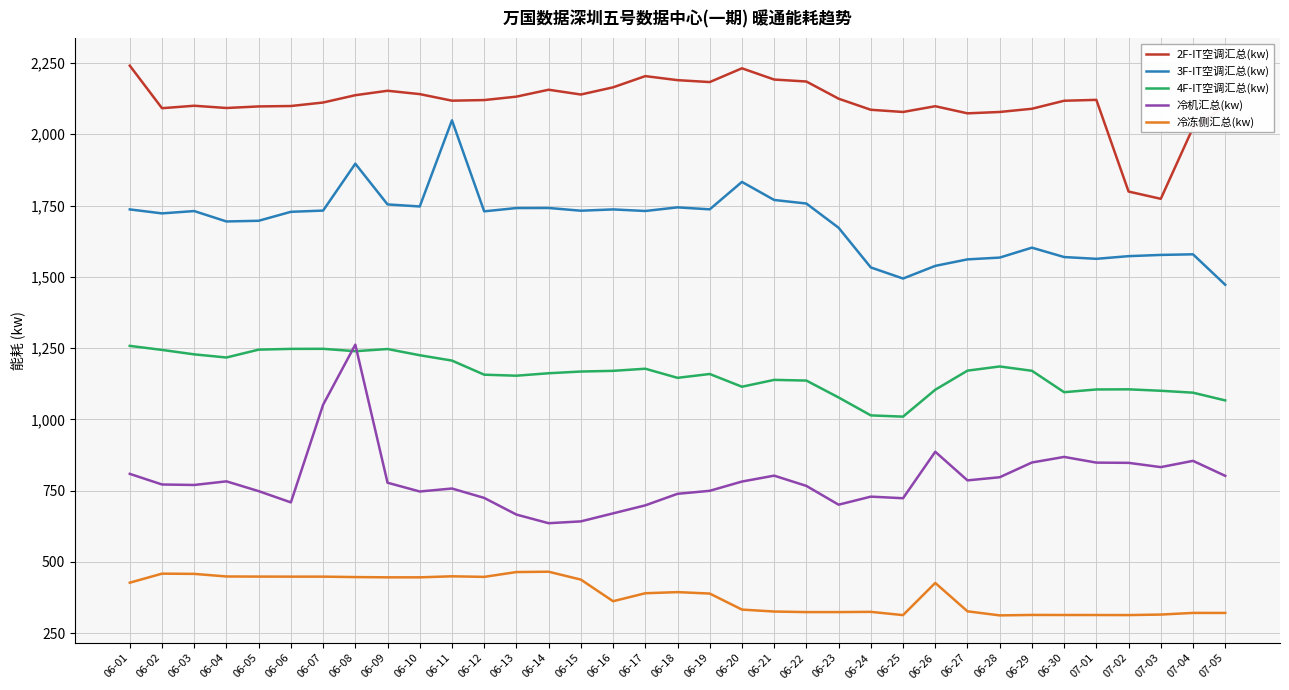

The value of 冷机汇总(kw) at 06-18 is 739.0. True or false?

True